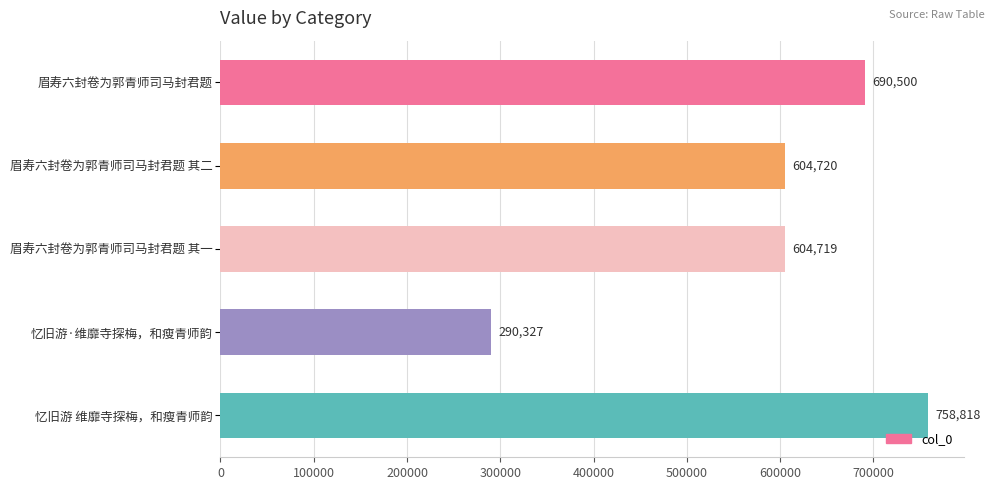

Reading top to bottom, transcribe all the data shown in this chart.

690500	604720	604719	290327	758818